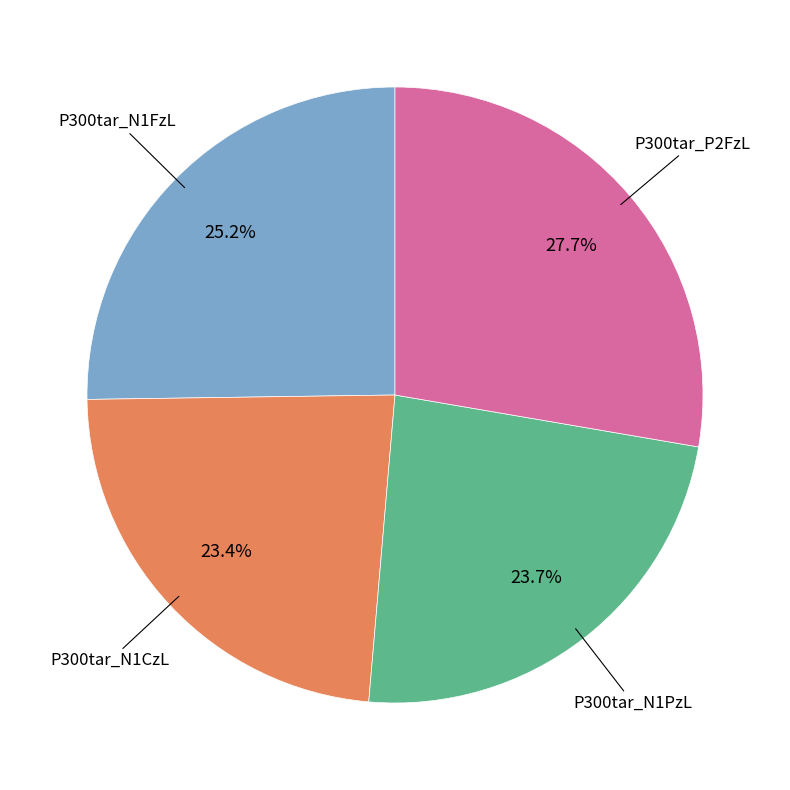

Does any single category account for the majority?

No